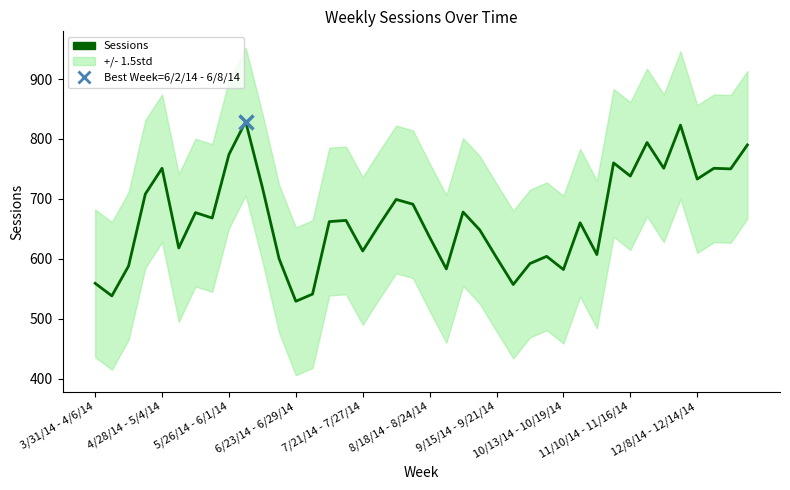

Reading left to right, list all the values displayed in this chart.

559	538	588	708	751	618	677	668	774	829	719	600	529	541	662	664	613	657	699	691	636	583	678	648	602	557	592	604	582	660	607	760	738	794	751	823	733	751	750	790